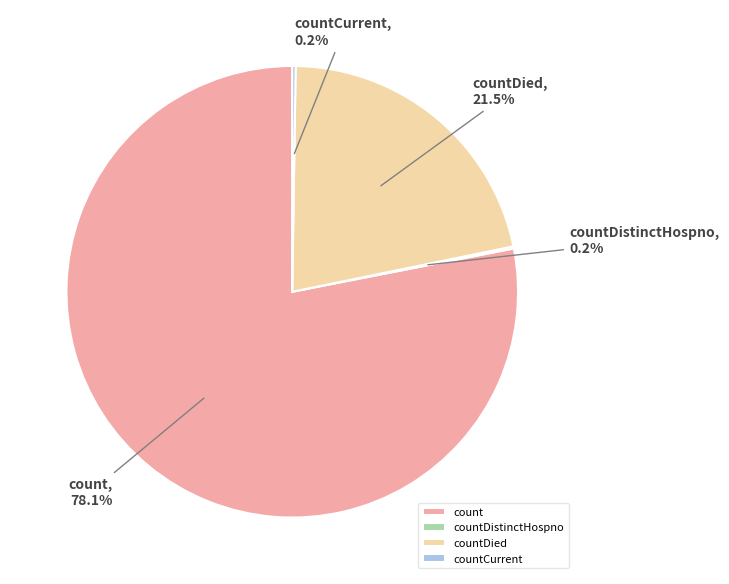

What portion of the pie excludes countDied?

78.5%